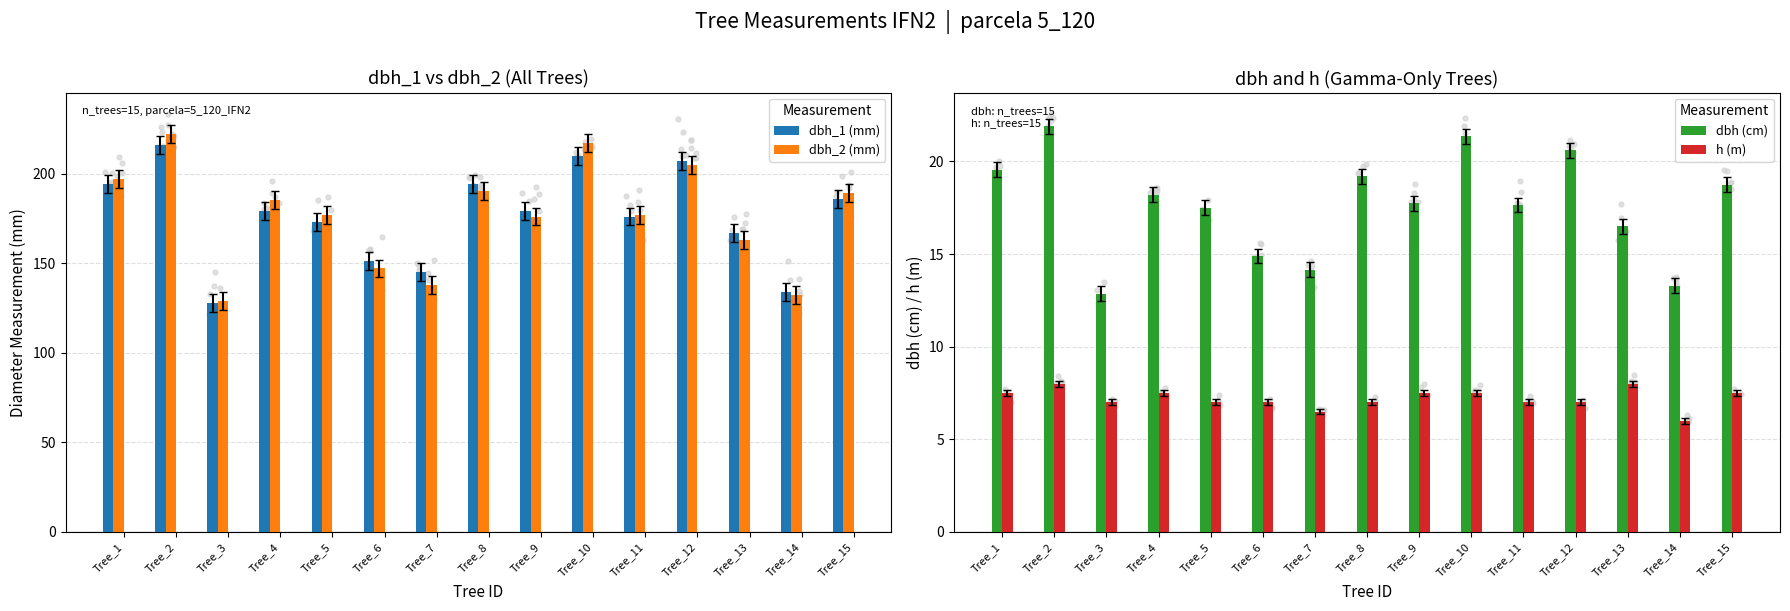

What are all the series names shown in the legend?

dbh_1 (mm), dbh_2 (mm), dbh (cm), h (m)